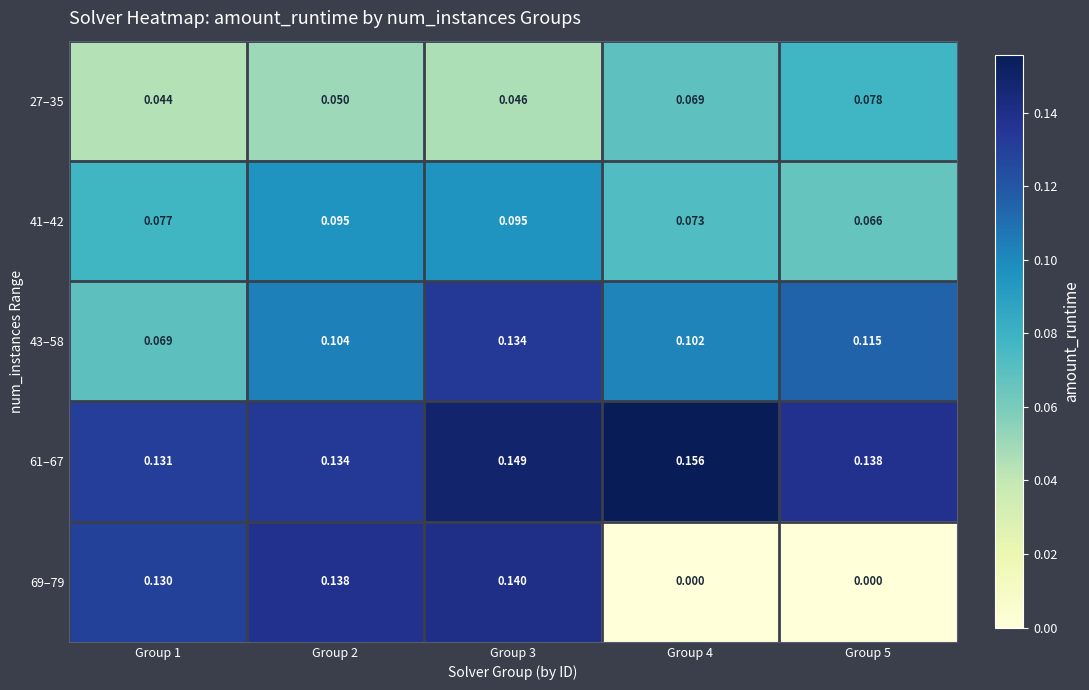

Is the value of 43–58 at Group 5 greater than the value of 69–79 at Group 2?

No